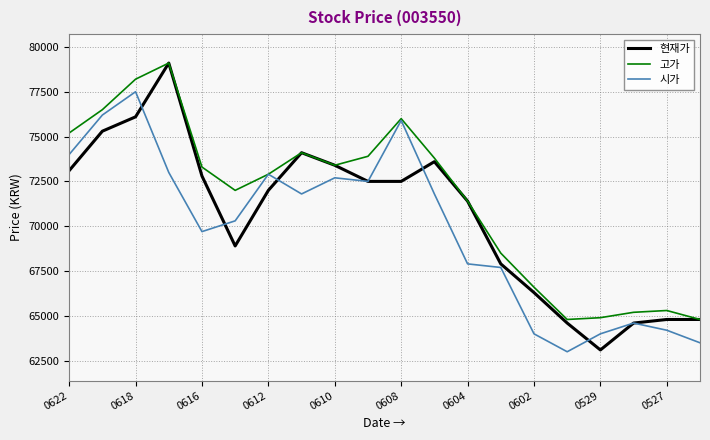

What is the maximum value for 고가?

79100